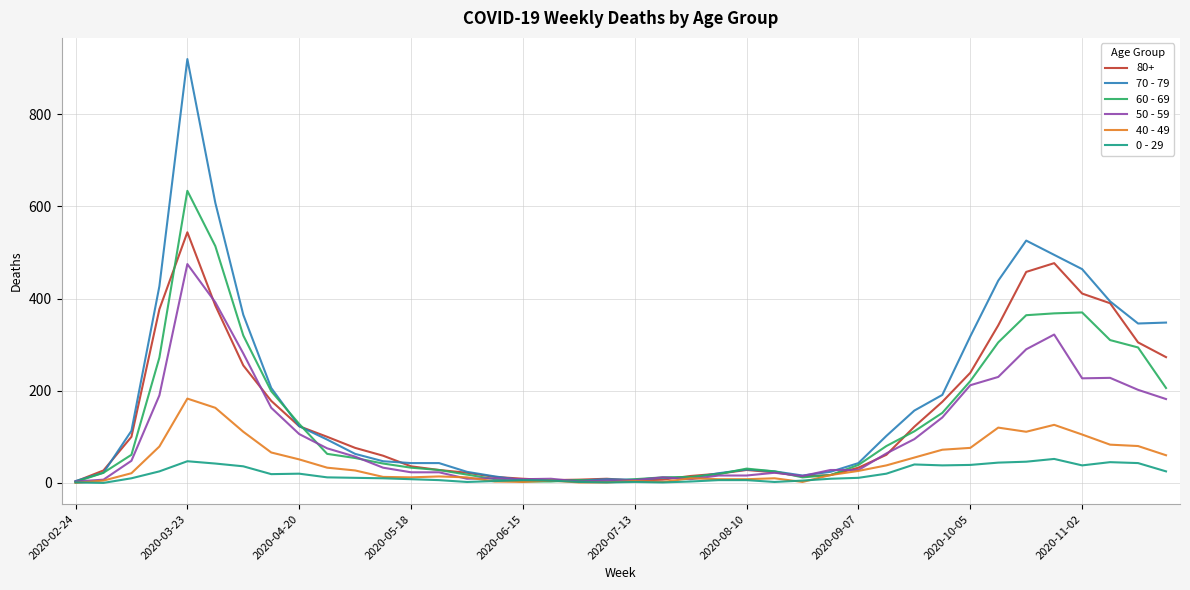

Rank the series by their maximum value, from highest to lowest.

70 - 79, 60 - 69, 80+, 50 - 59, 40 - 49, 0 - 29